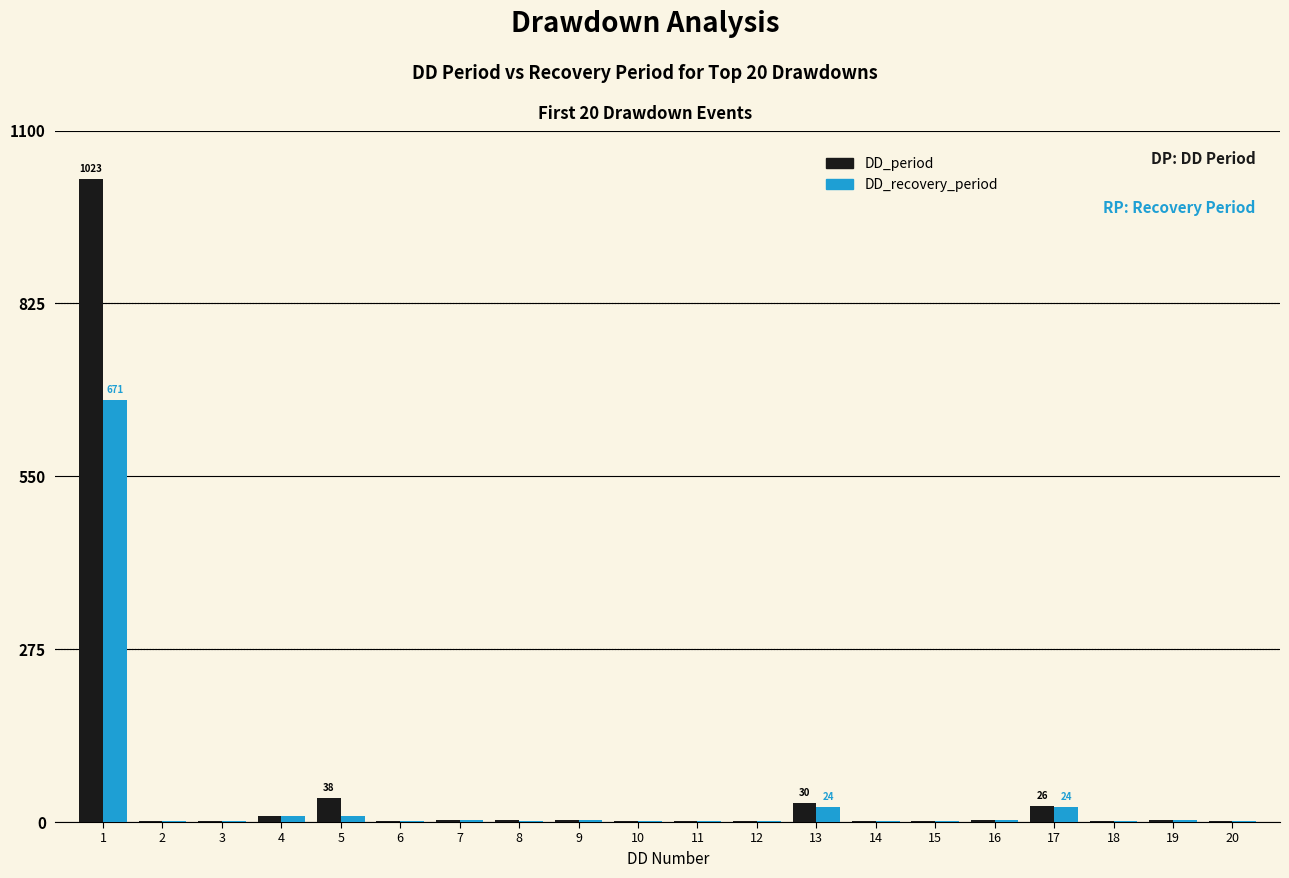

Which has a higher value, 15 or 17?

17